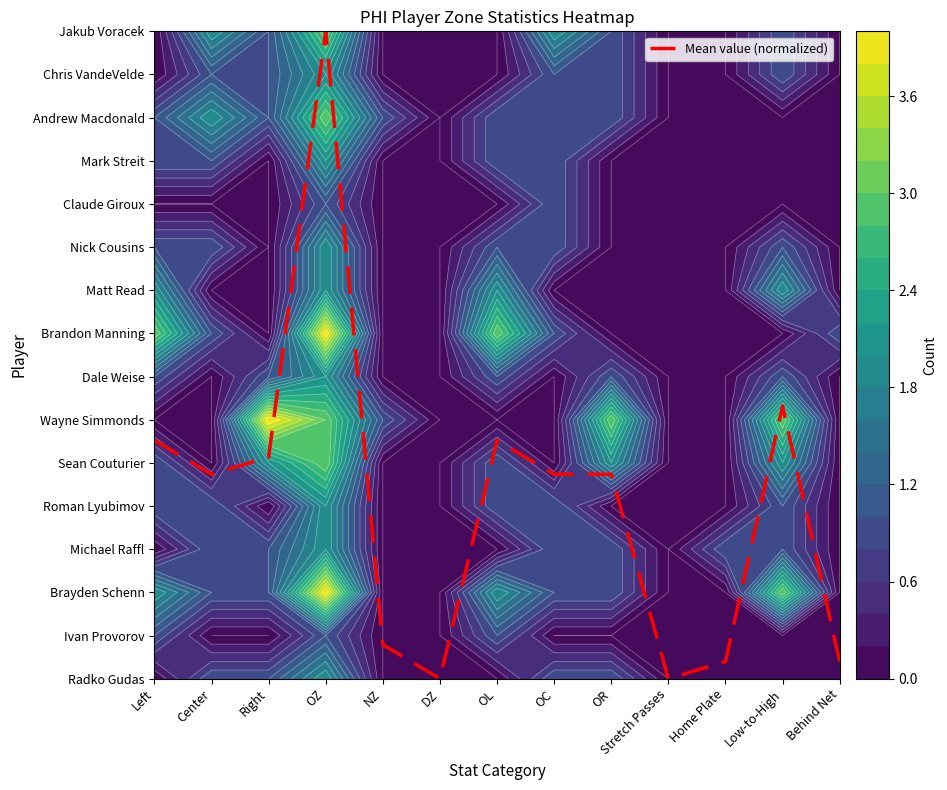

Reading left to right, extract all data points from this chart.

Left=5.5	Center=4.7	Right=5.1	OZ=15.0	NZ=0.8	DZ=0.0	OL=5.5	OC=4.7	OR=4.7	Stretch Passes=0.0	Home Plate=0.4	Low-to-High=6.3	Behind Net=0.4